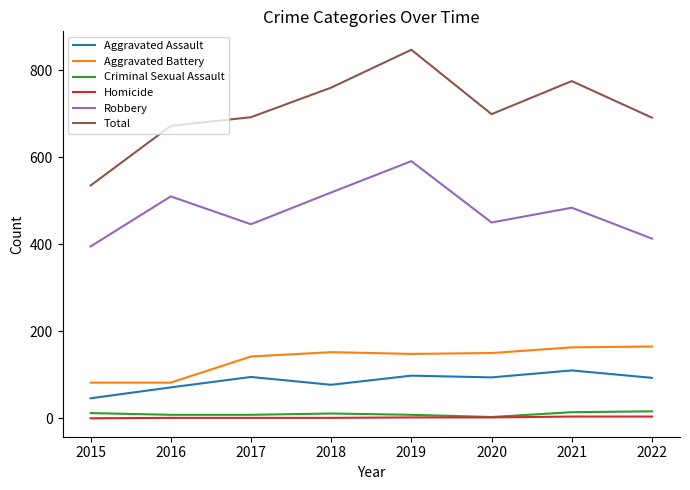

What is the greatest value displayed?

847